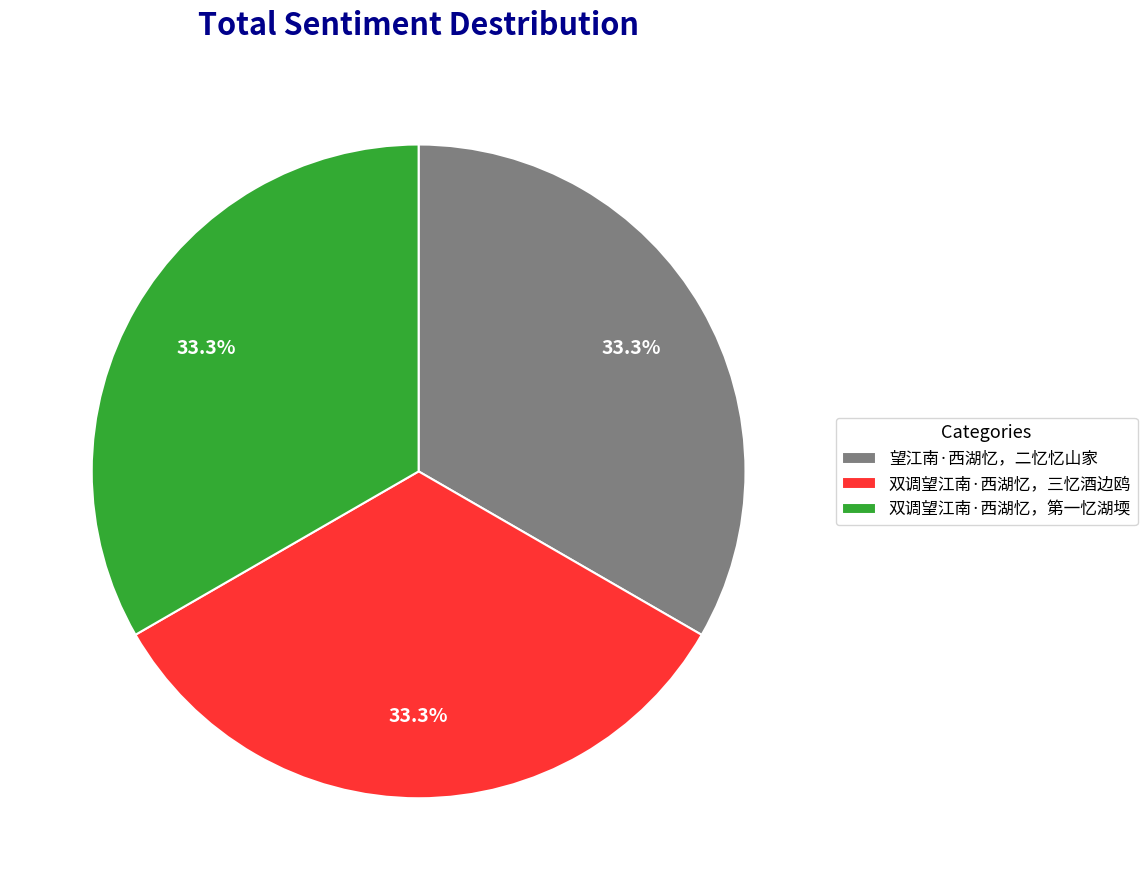

To the nearest percent, what portion does 双调望江南·西湖忆，第一忆湖堧 represent?

33%